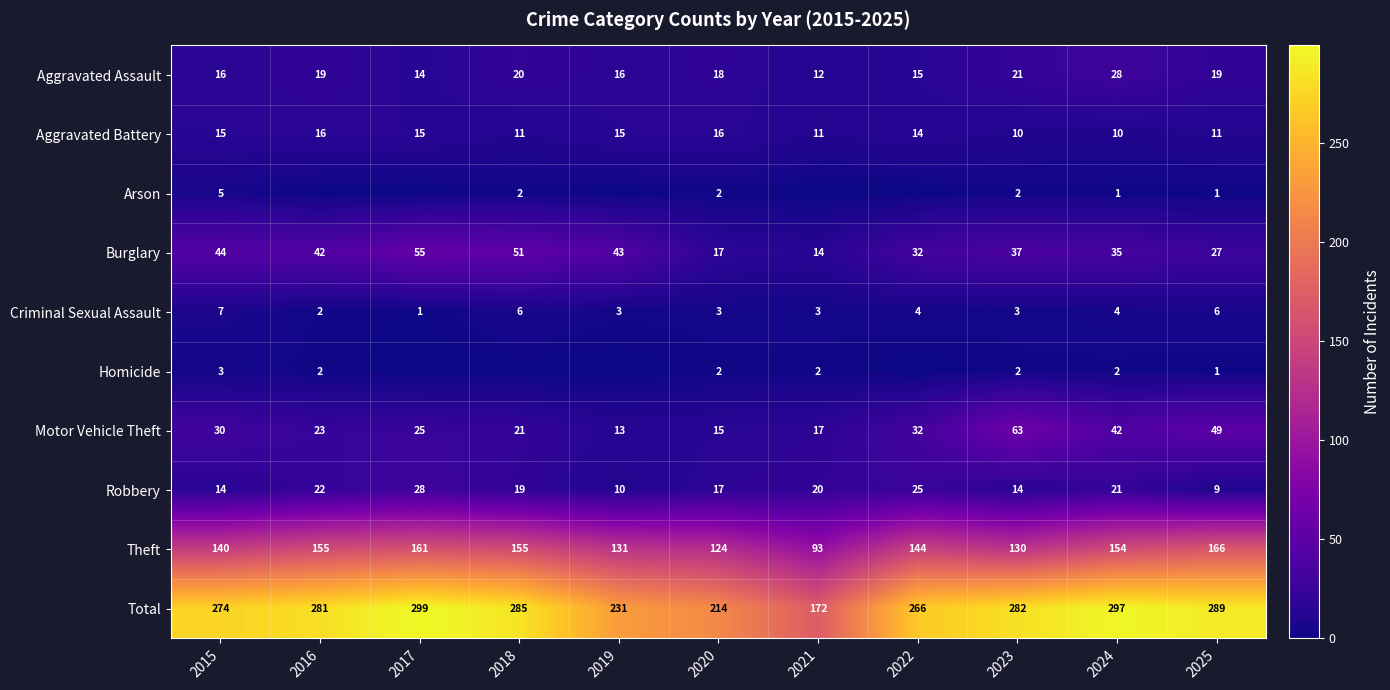

What is the spread (max minus min) of values at 2015?

271